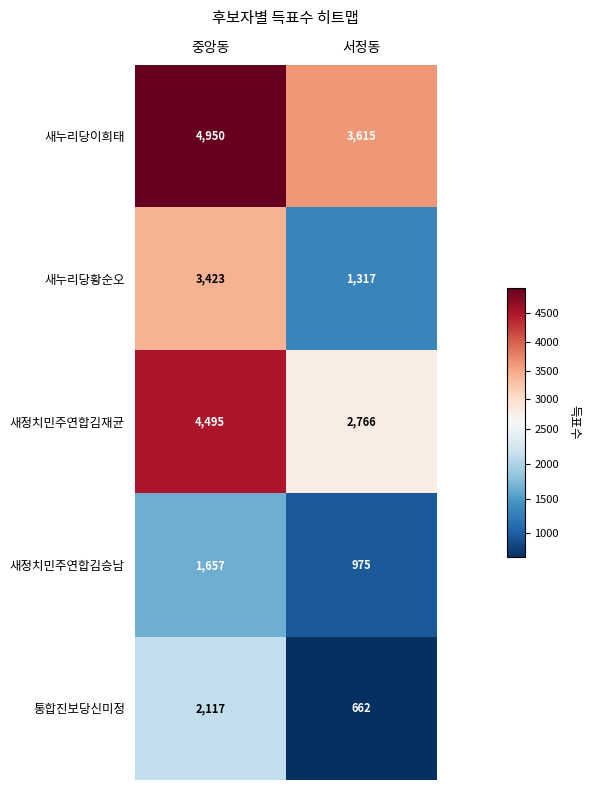

What is the greatest value displayed?

4950